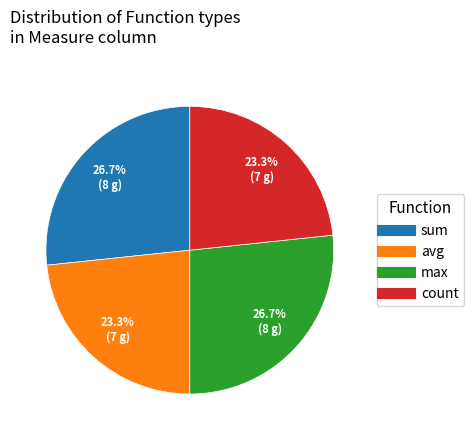

Between avg and sum, which is larger?

sum